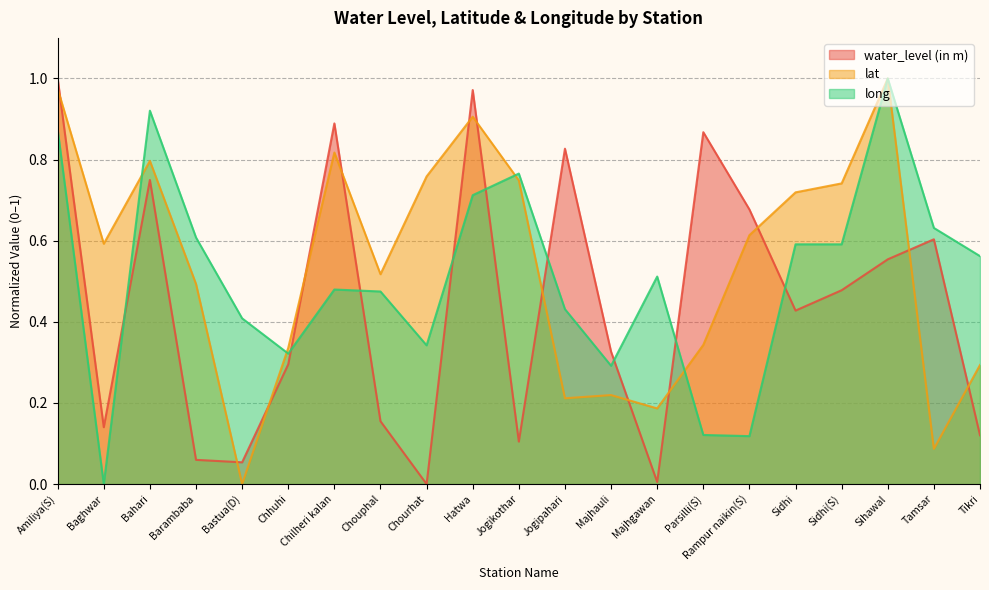

At which category is the sum across all series the highest?

Amiliya(S)